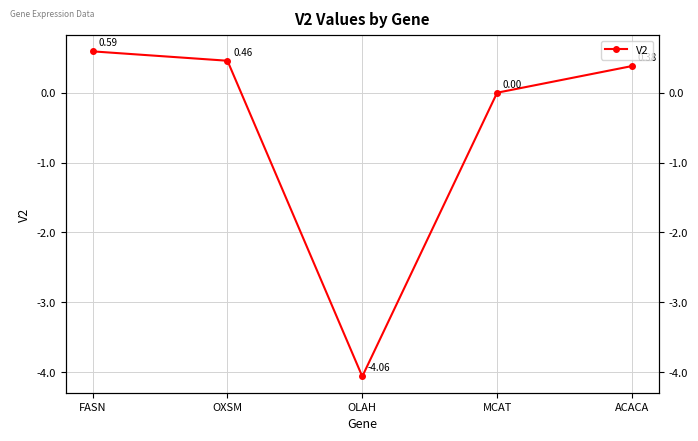

At which category does the data reach its first local valley?

OLAH